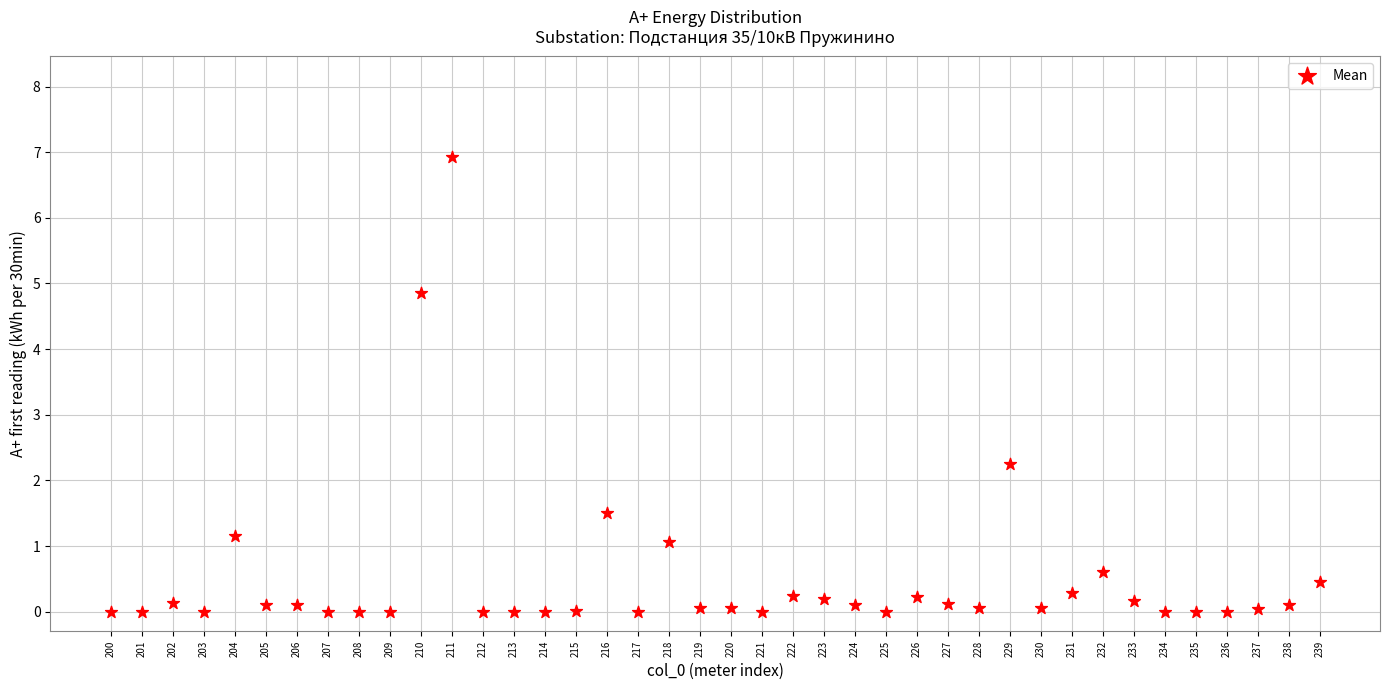

What Y value in the scatter plot is closest to 3?

2.2